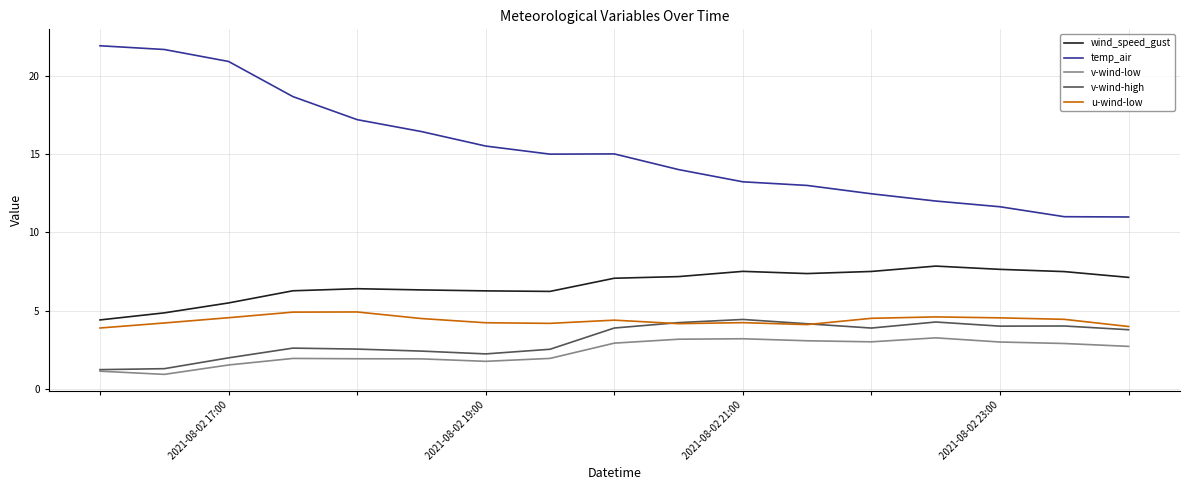

True or false: temp_air and v-wind-high cross at least once.

False